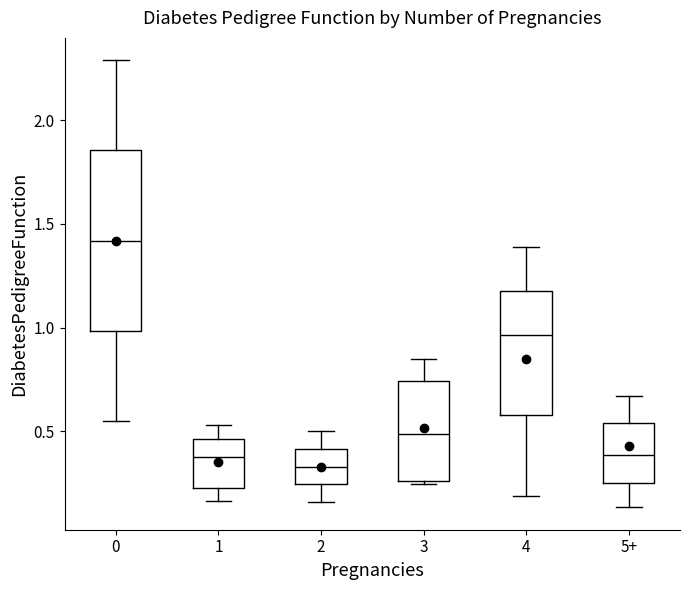

Reading left to right, transcribe this box plot: for each box, give where its median line is, the range the box spans, and where its two whiskers end, as read against the y-axis. The values are not printed on the chart, so give them approximately, as read against the axis.

0: median 1.40, box 1.00 to 1.85, whiskers 0.55 to 2.30
1: median 0.35, box 0.25 to 0.45, whiskers 0.15 to 0.55
2: median 0.35, box 0.25 to 0.40, whiskers 0.15 to 0.50
3: median 0.50, box 0.25 to 0.75, whiskers 0.25 to 0.85
4: median 0.95, box 0.60 to 1.20, whiskers 0.20 to 1.40
5+: median 0.40, box 0.25 to 0.55, whiskers 0.15 to 0.65